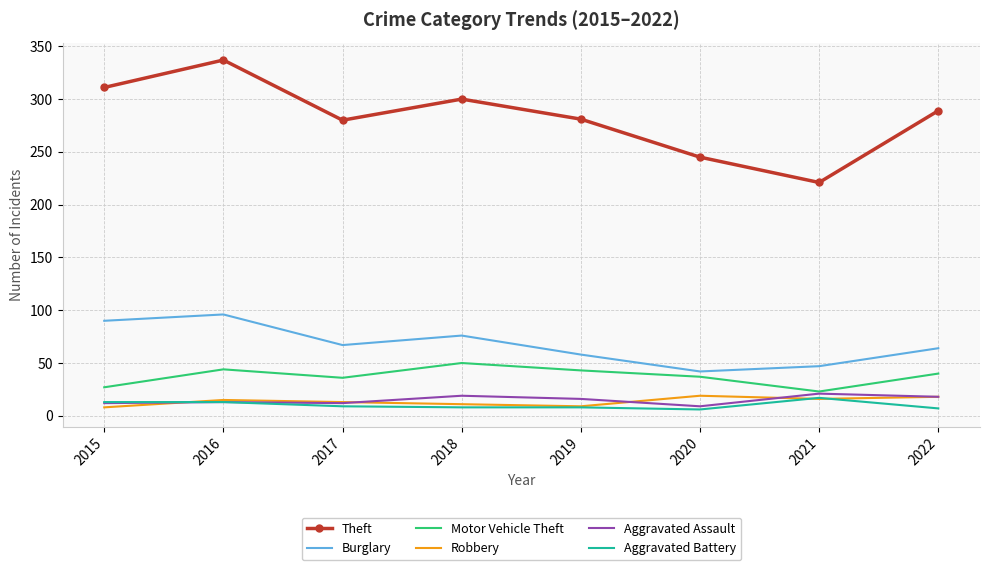

True or false: Burglary has a value of 37 at 2022.

False